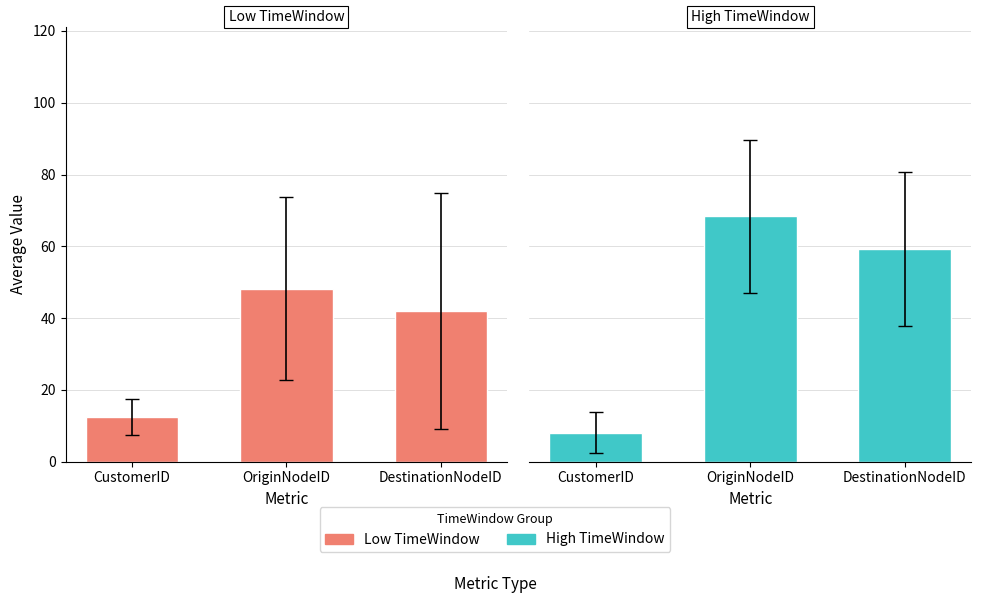

Reading left to right, what are all the values shown in this chart?

Low TimeWindow: CustomerID=12.5	OriginNodeID=48.2	DestinationNodeID=42.1
High TimeWindow: CustomerID=8.1	OriginNodeID=68.3	DestinationNodeID=59.2